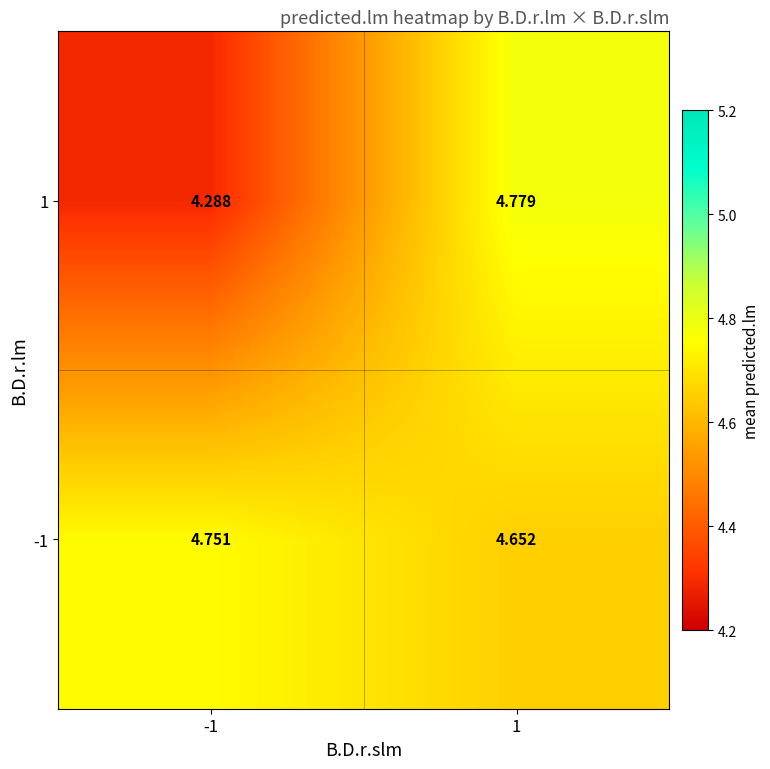

At how many categories does at least one series exceed 4?

2